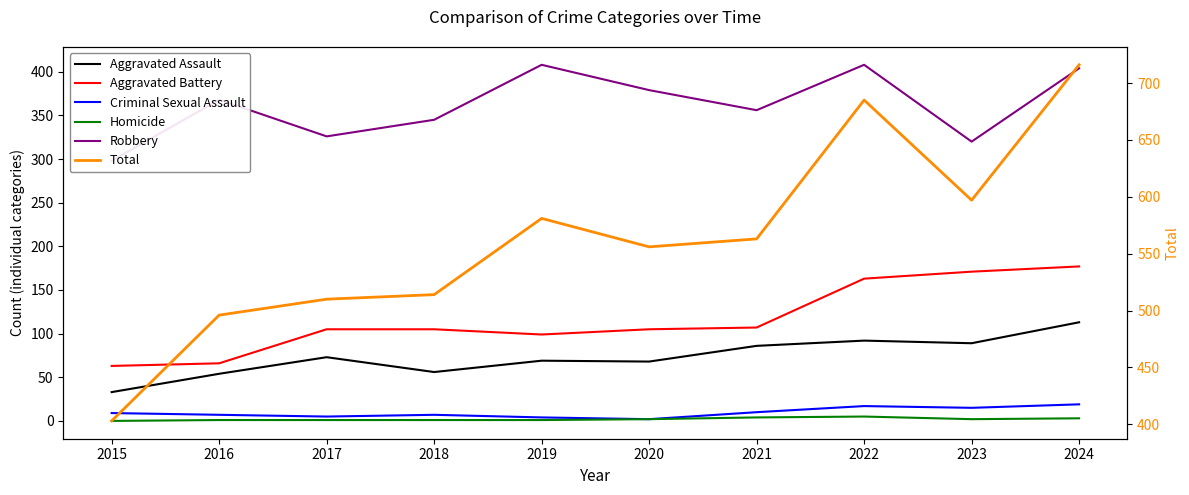

What is the value of the Homicide point at the 10th from the left?

3